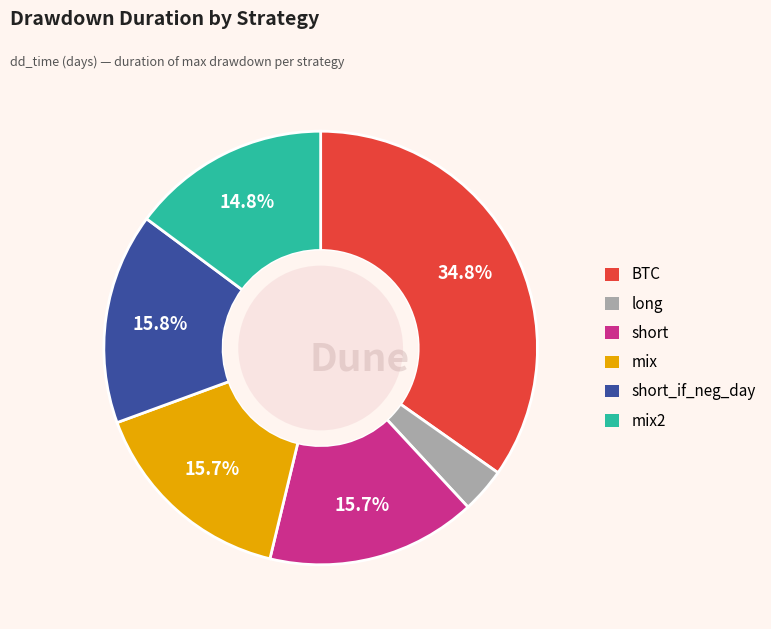

Is there any slice that represents more than half of the pie?

No